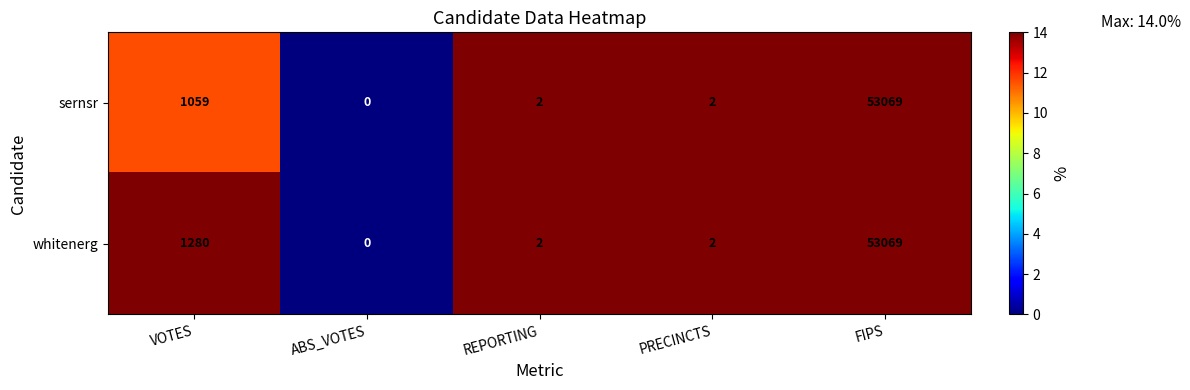

At how many categories does at least one series exceed 10?

2